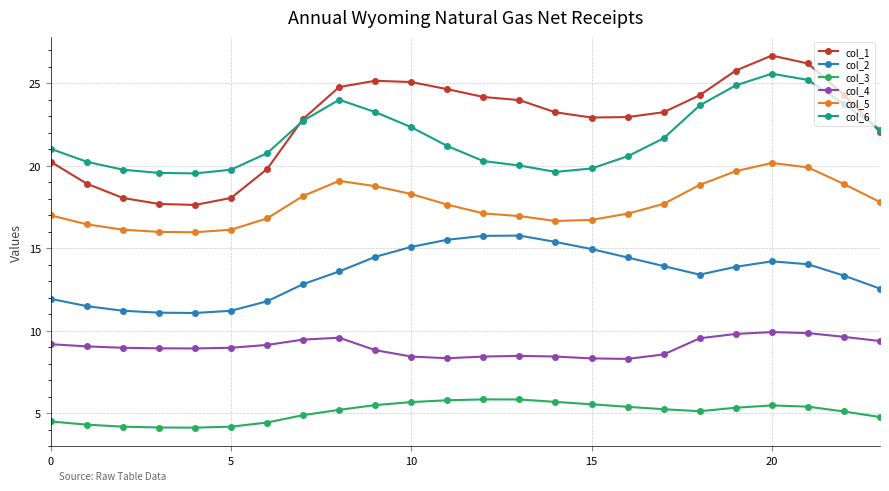

What is the value of the col_3 point at the 24th from the left?

4.8